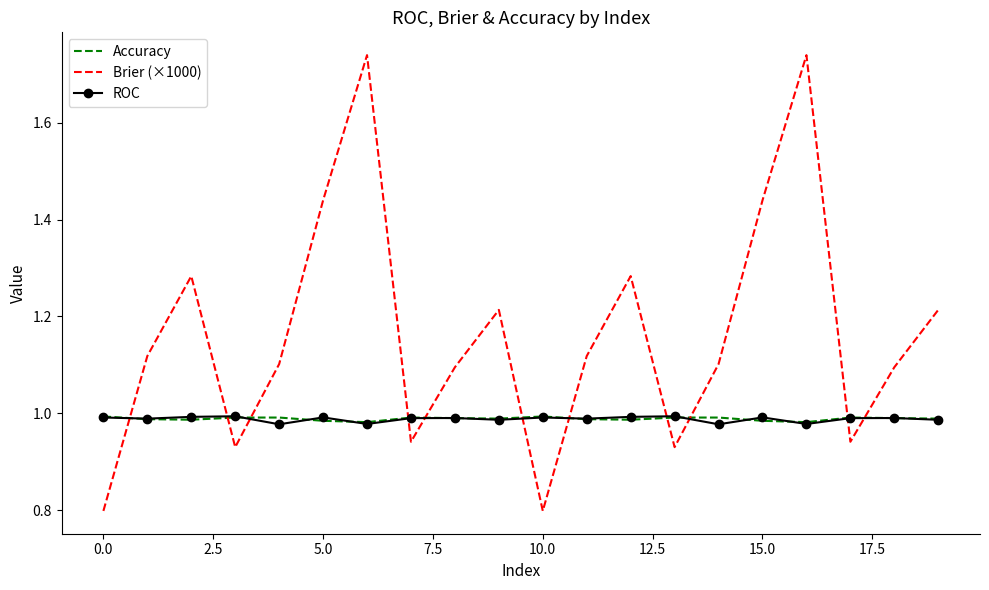

Count the Accuracy values in the range 0 to 1.

20